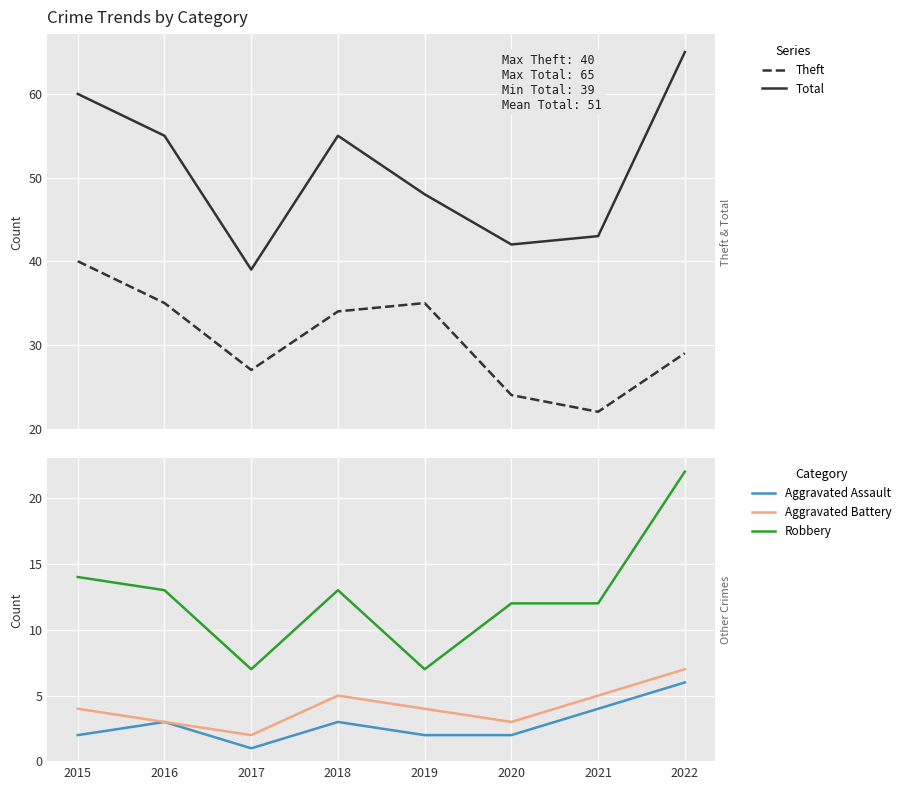

True or false: Aggravated Battery and Aggravated Assault cross at least once.

False